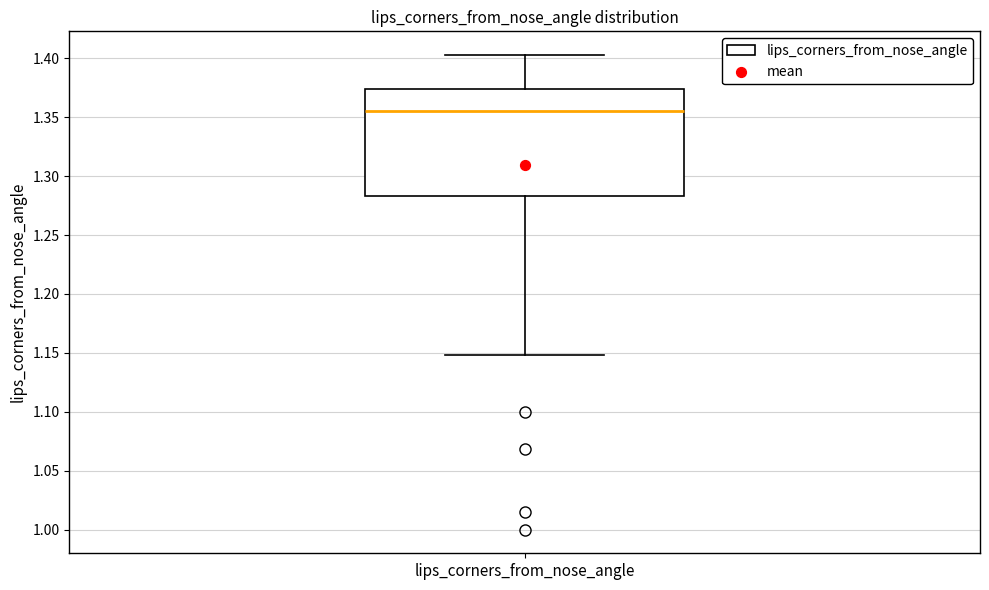

Where is the lower edge of the box for lips_corners_from_nose_angle on the y-axis? The values are not printed on the chart, so give them approximately, as read against the axis.

1.285